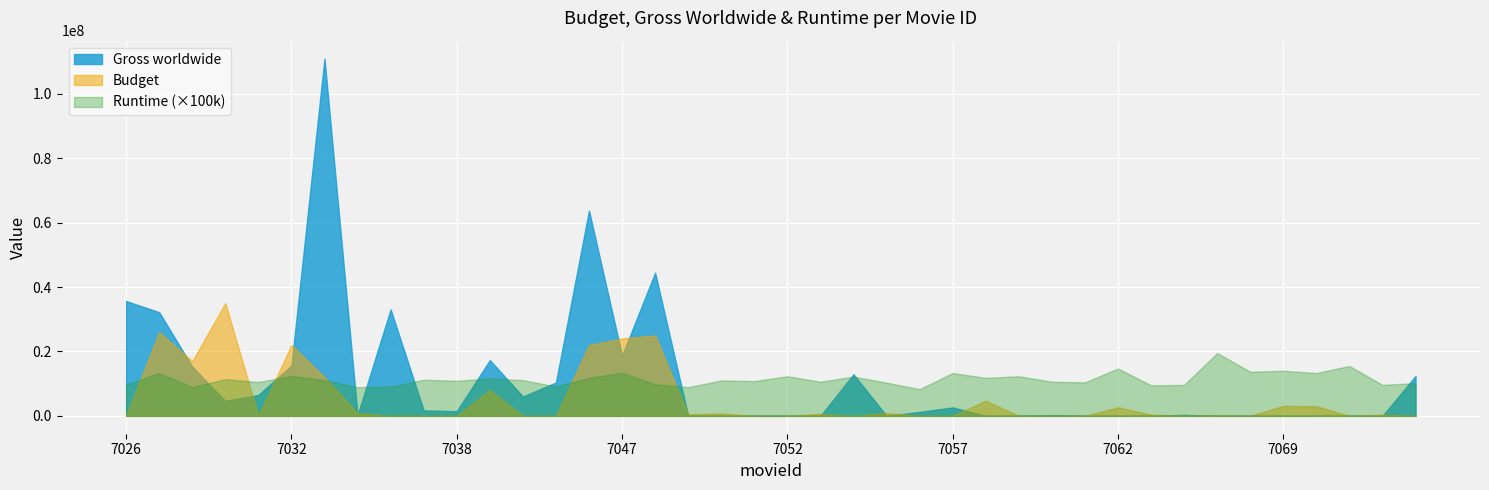

How many lines are shown in the chart?

3